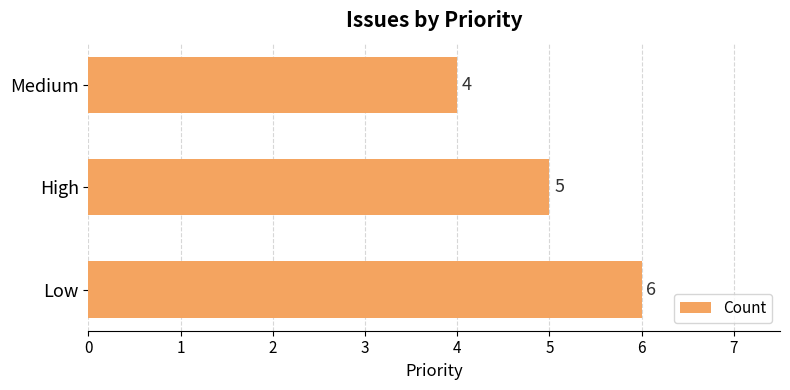

List the labels in order of value, largest first.

Low, High, Medium